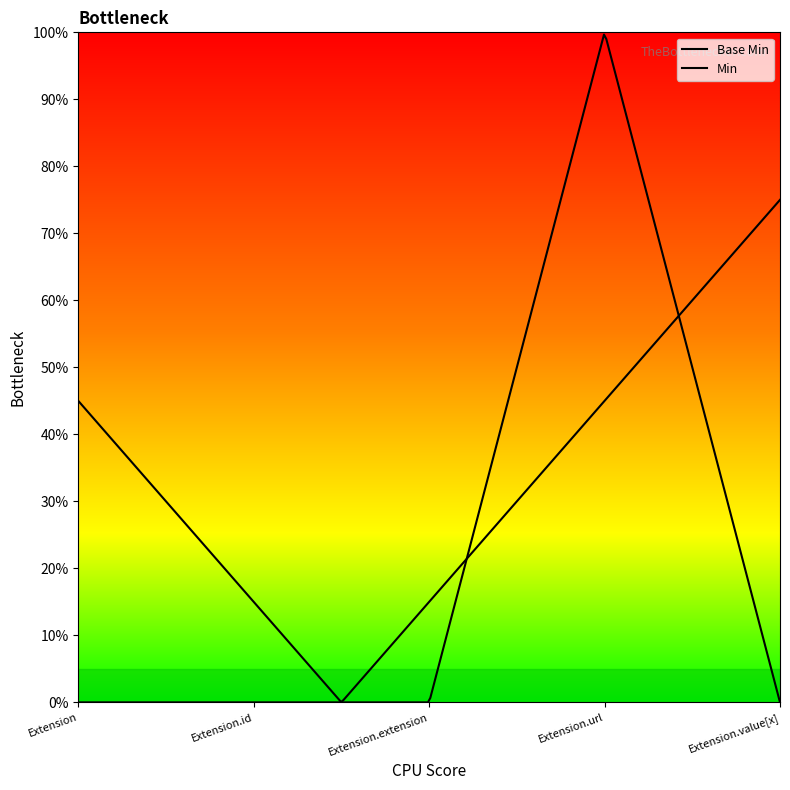

Between Extension.id and Extension.value[x], which is larger?

Extension.id